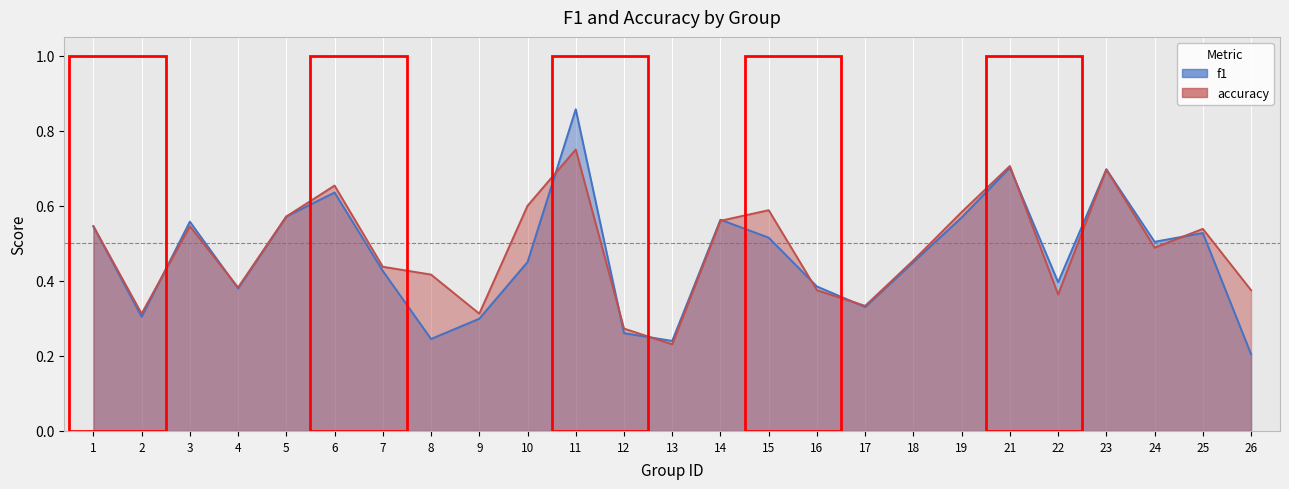

How many distinct data groups are displayed?

2